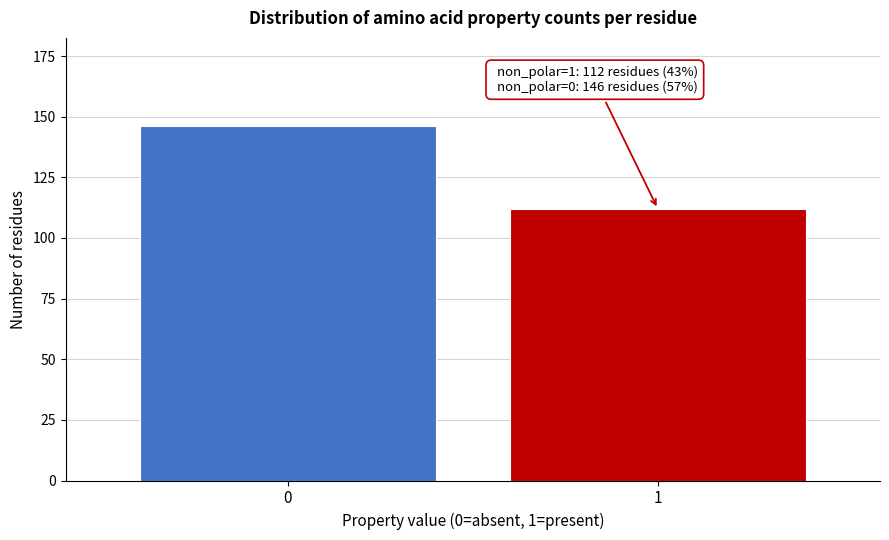

Reading left to right, list all the values displayed in this chart.

0=146	1=112